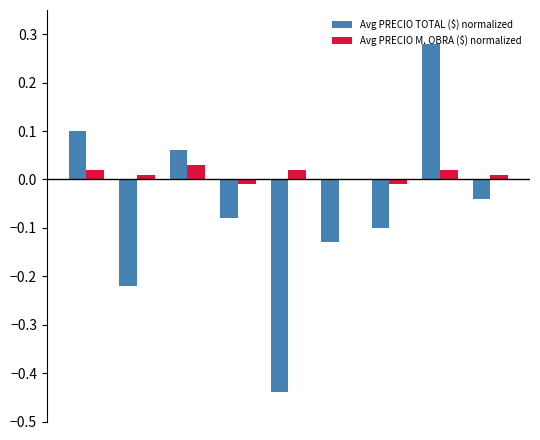

How many series are shown in this chart?

2